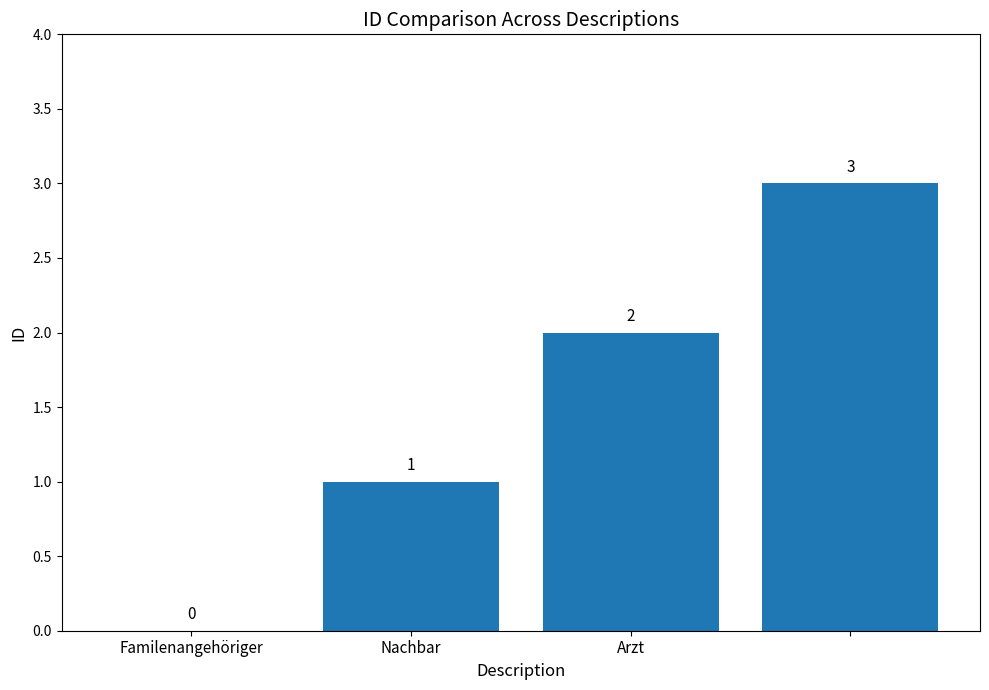

What is the sum of all values?

6